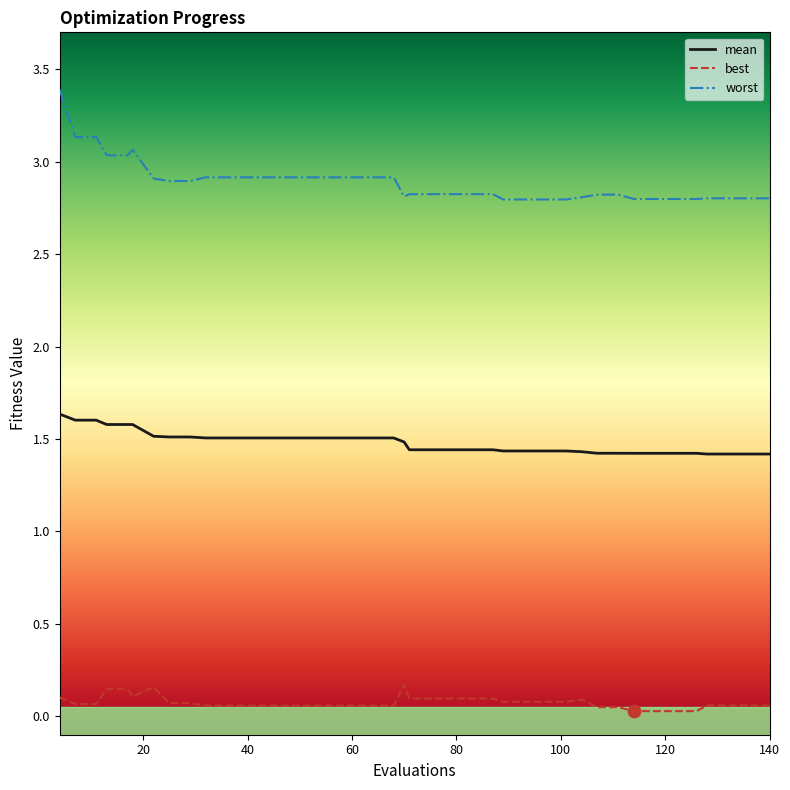

Which series has the largest total across all categories?

worst